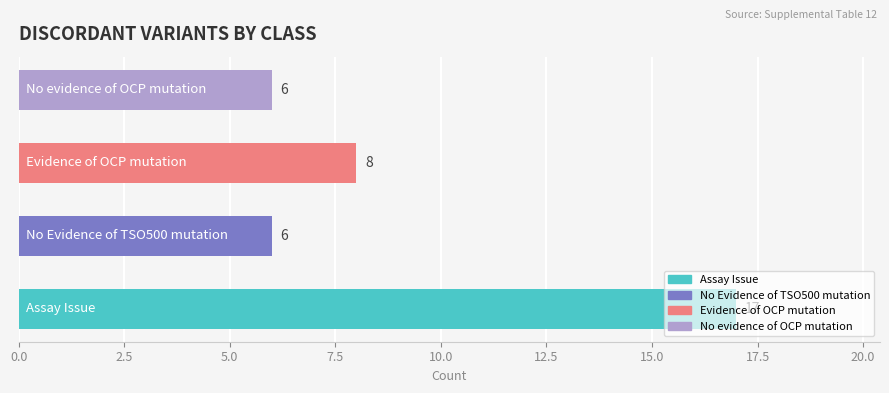

What is the maximum value shown in the chart?

17